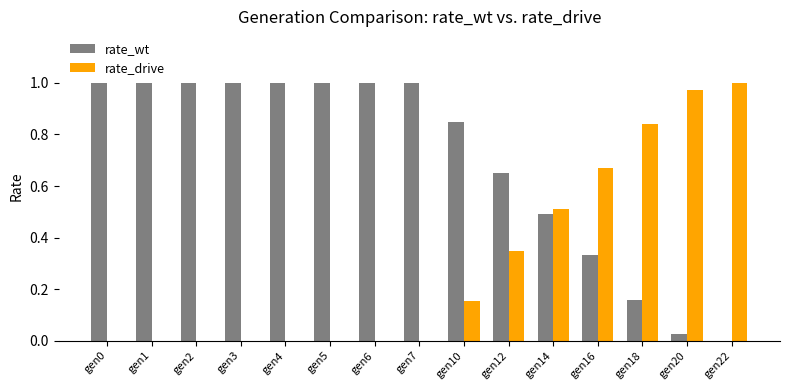

What is the sum of all rate_wt values?

10.5